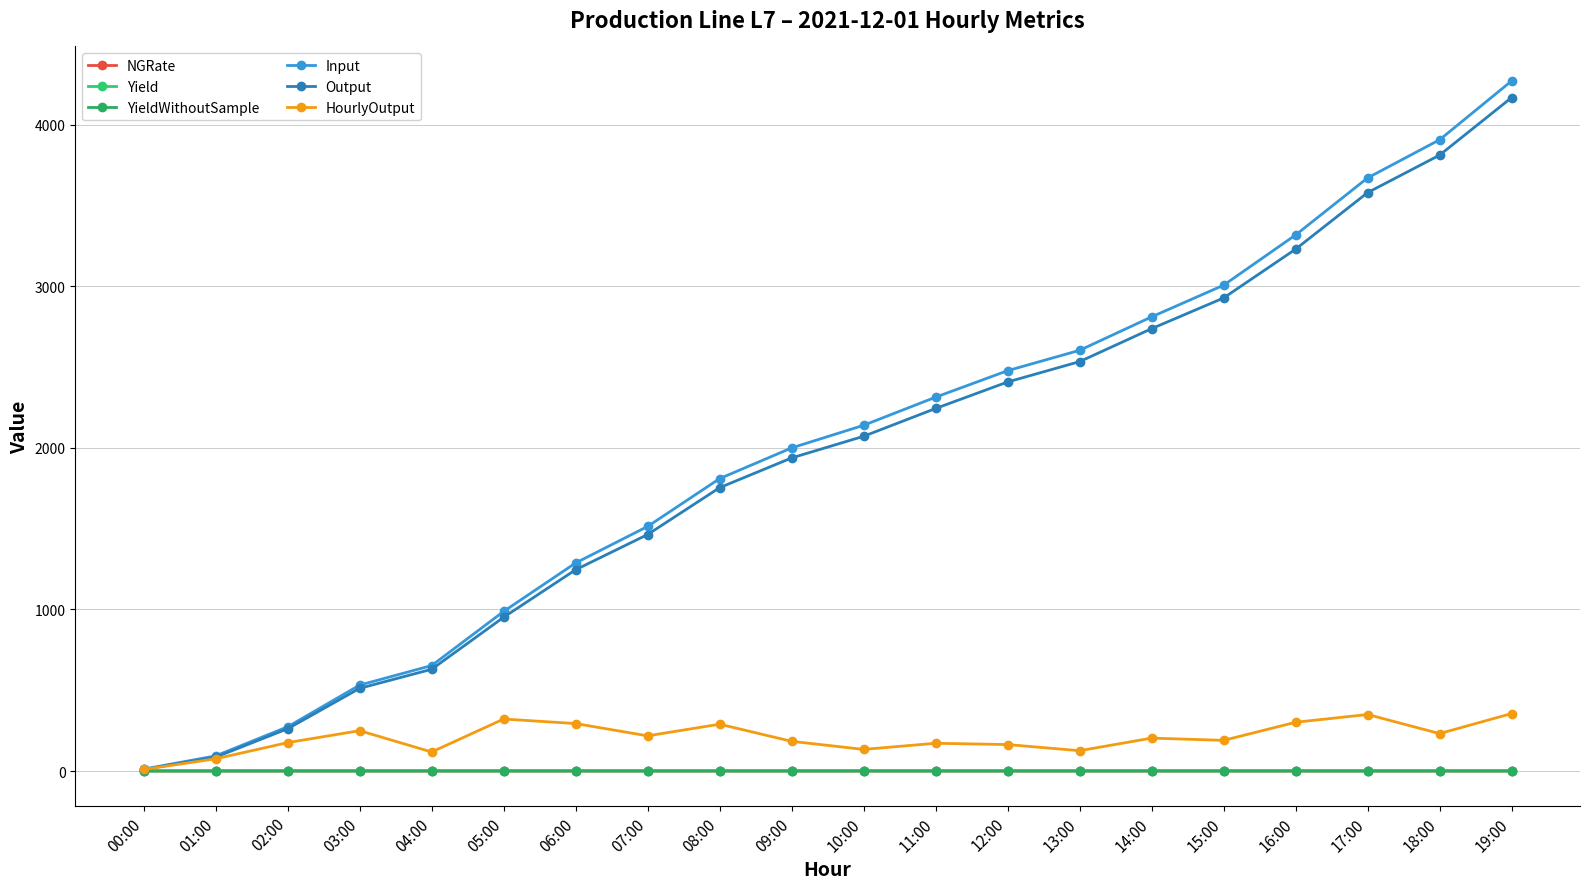

Does the chart have visible grid lines?

Yes